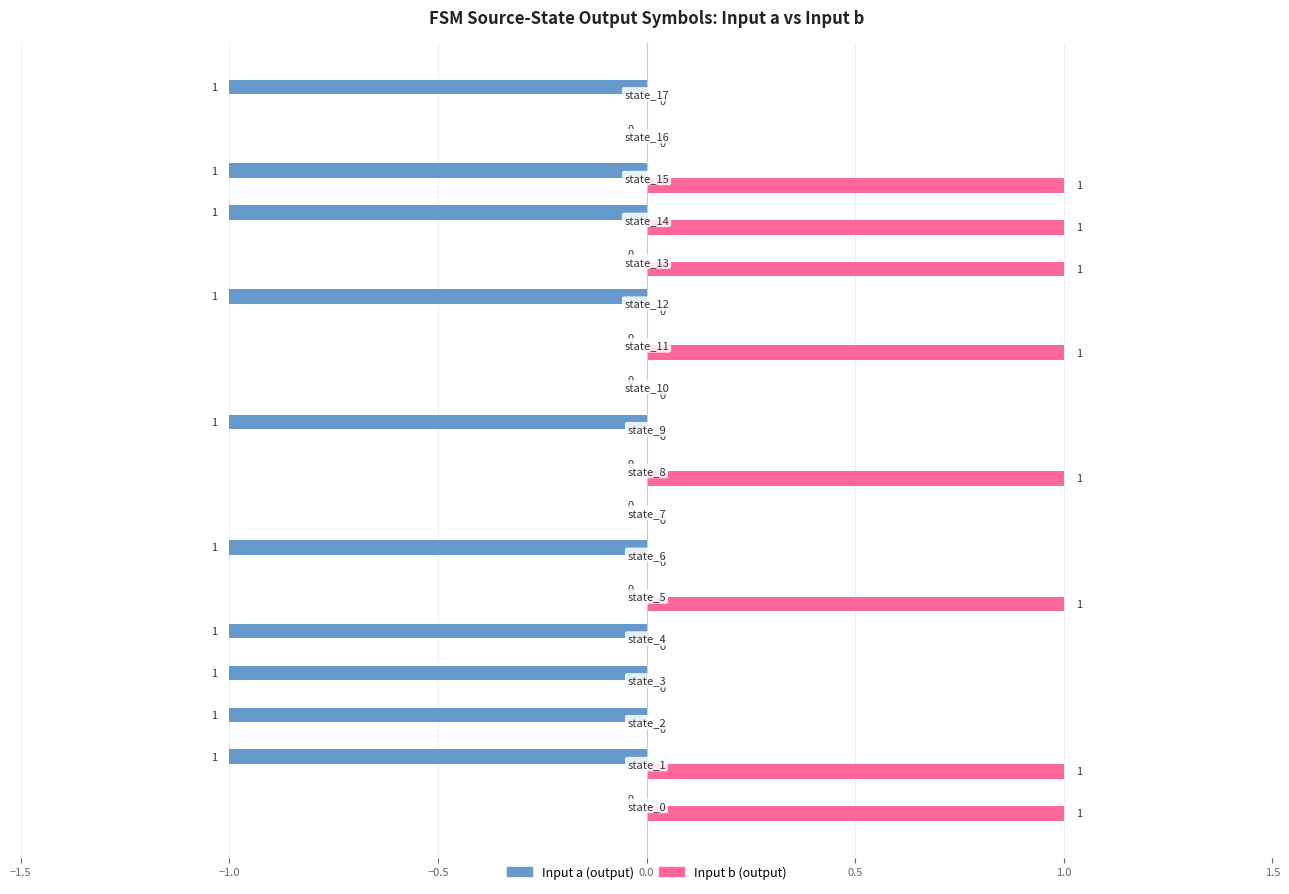

How many Input b (output) values are between 0 and 1?

18